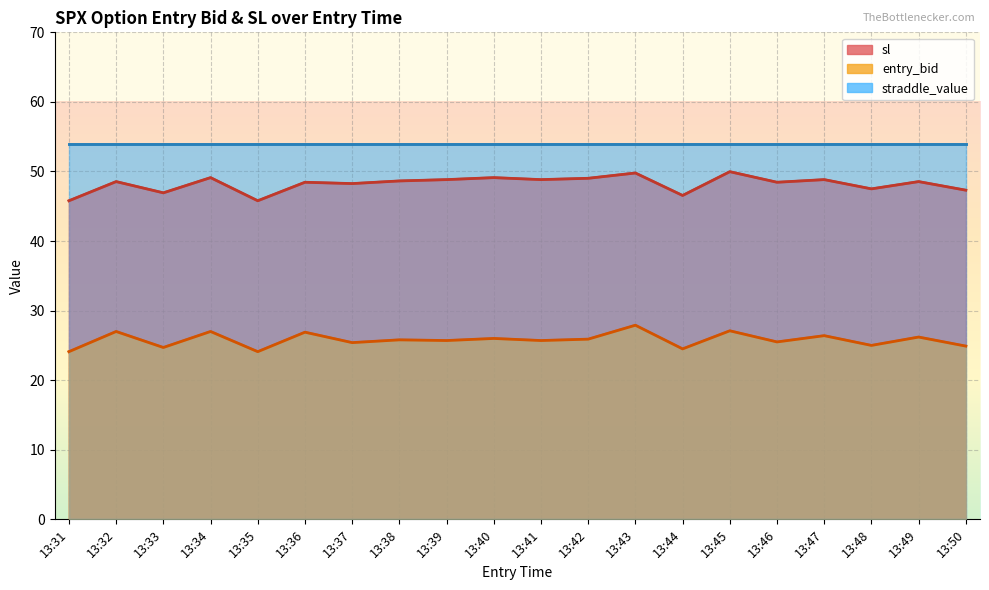

Which label corresponds to the smallest value in the chart?

13:31